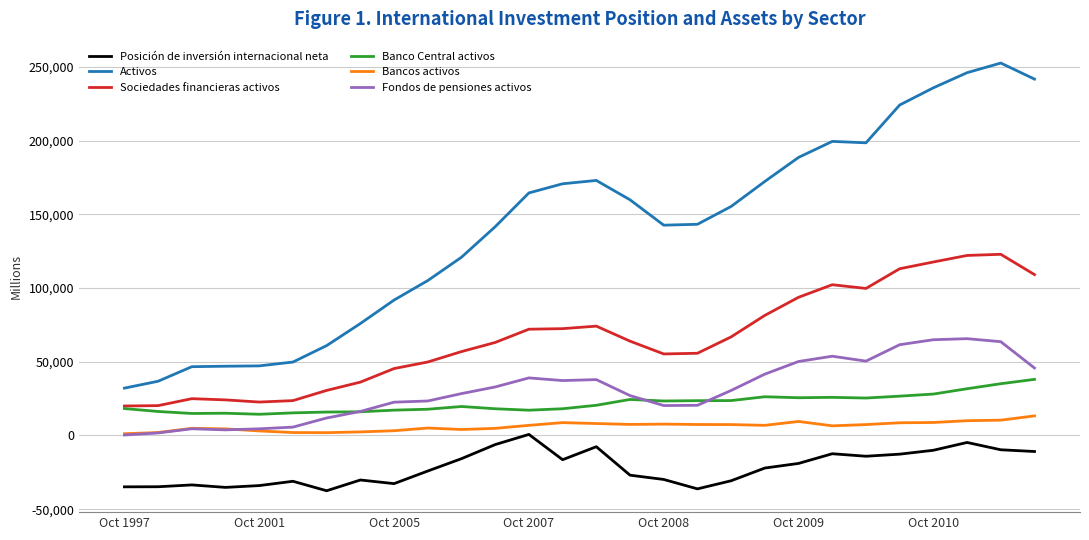

True or false: Posición de inversión internacional neta and Banco Central activos cross at least once.

False